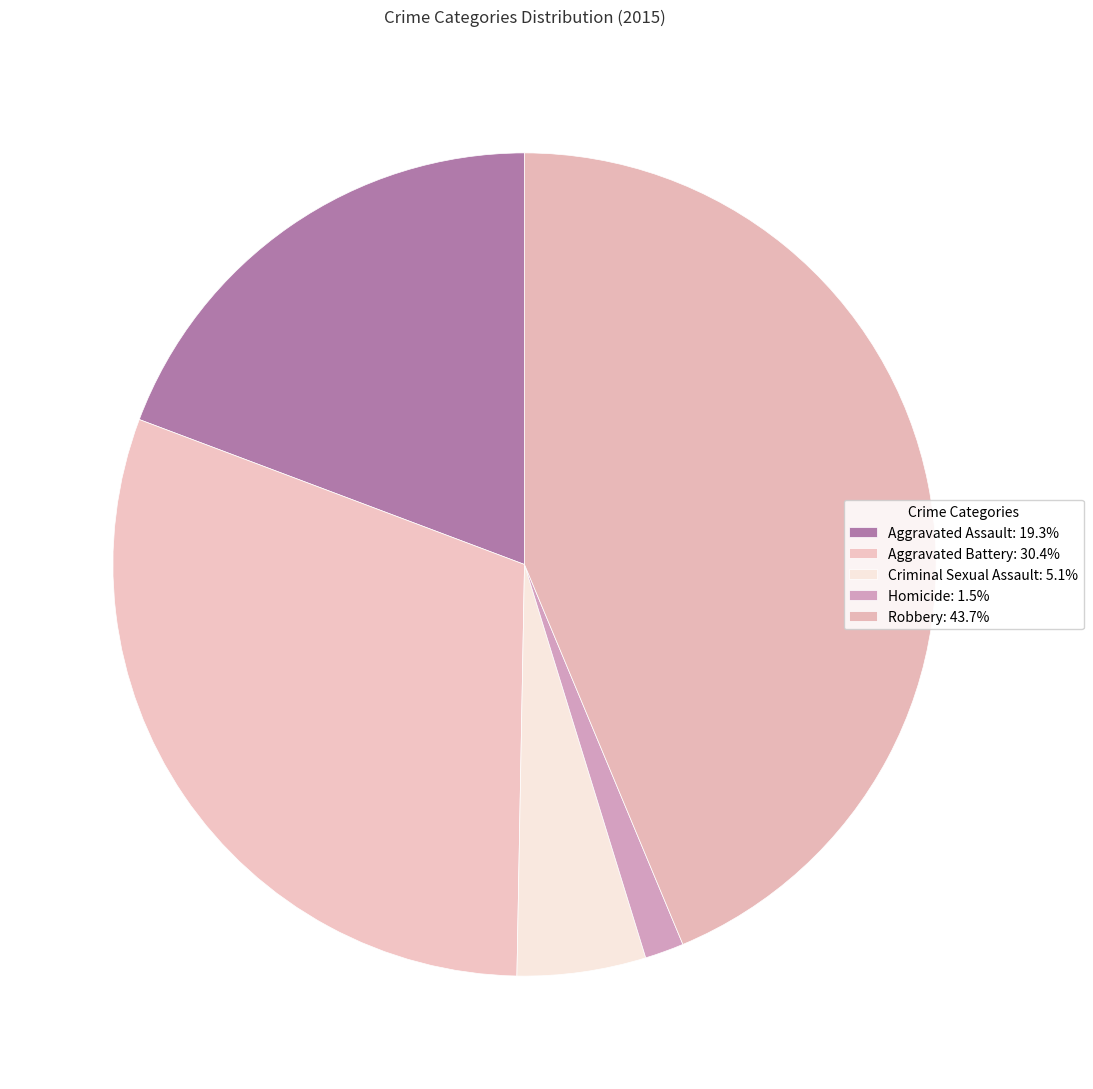

Count the number of slices in the pie.

5